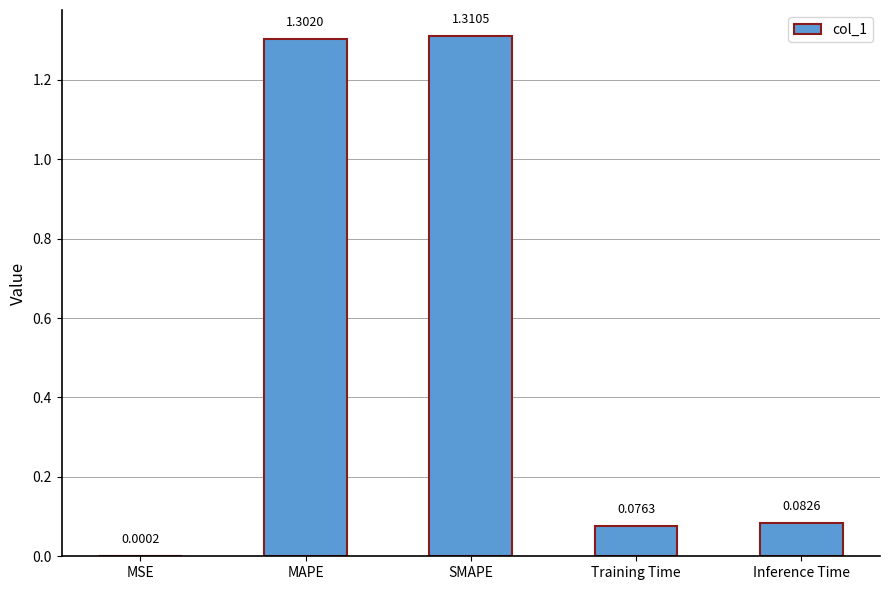

What is the sum of all values?

2.8